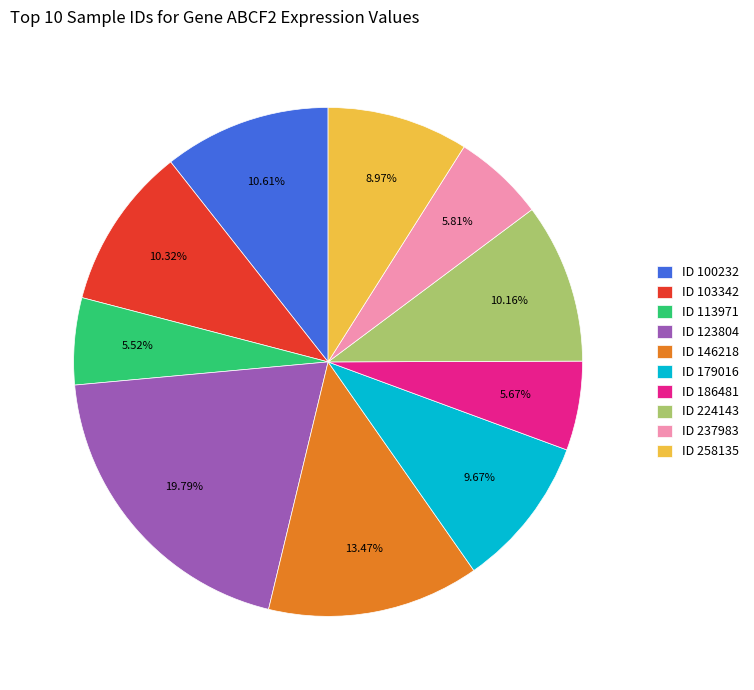

Is the sum of ID 123804 and ID 100232 greater than half?

No